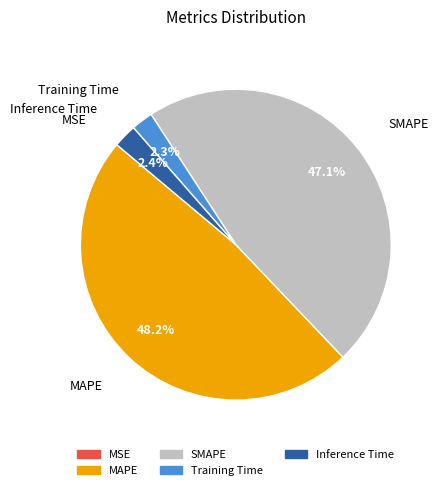

Between MAPE and Inference Time, which is larger?

MAPE